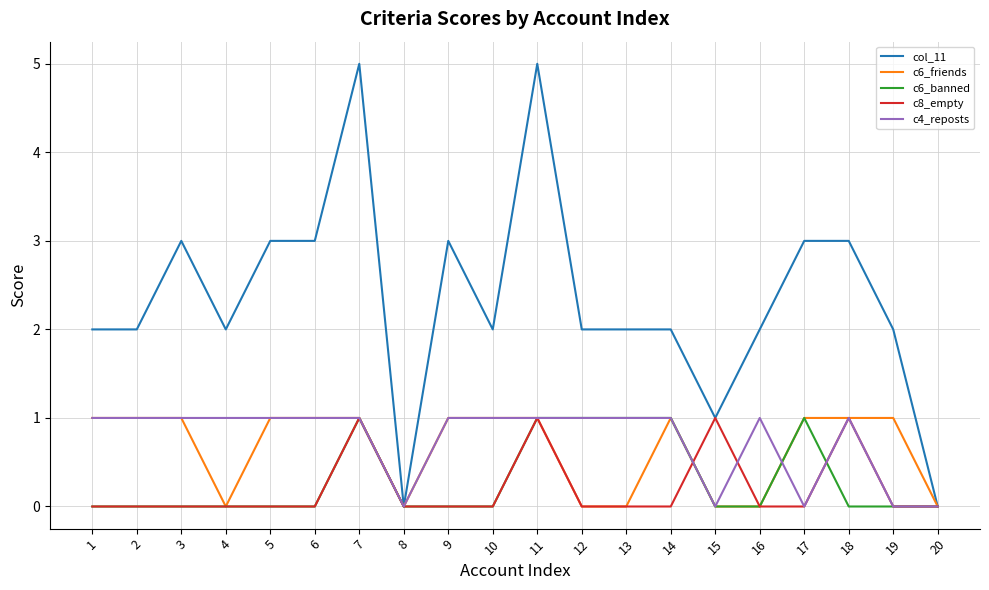

Is this an area chart (filled region under the line)?

No